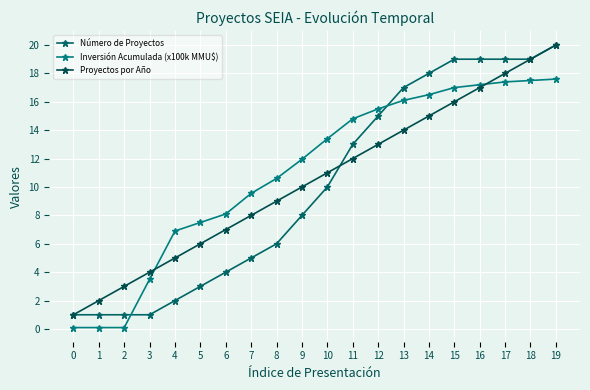

Rank the series by their average value, from highest to lowest.

Inversión Acumulada (x100k MMU$), Proyectos por Año, Número de Proyectos